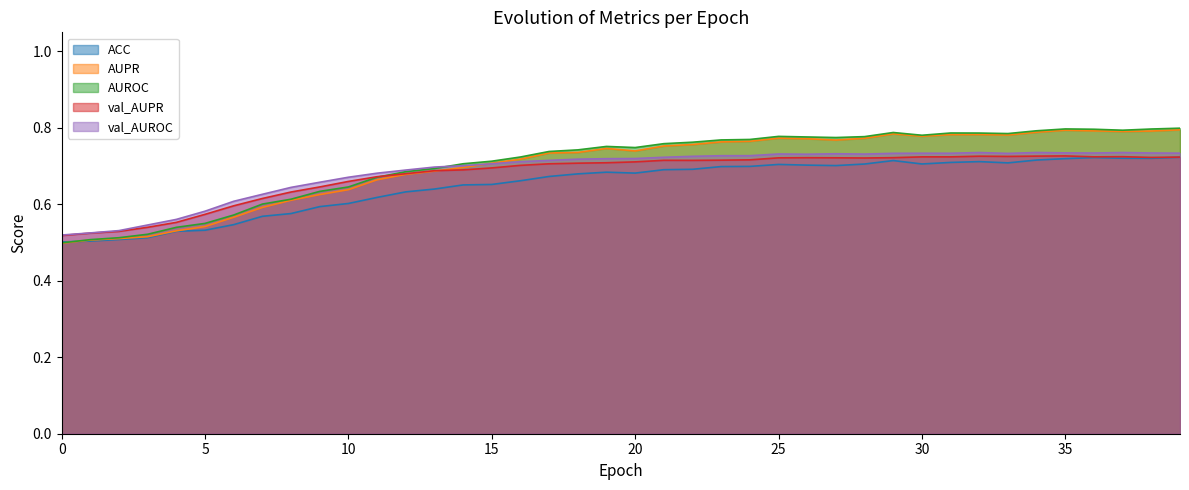

What is the difference between the maximum and minimum values in the ACC series?

0.2